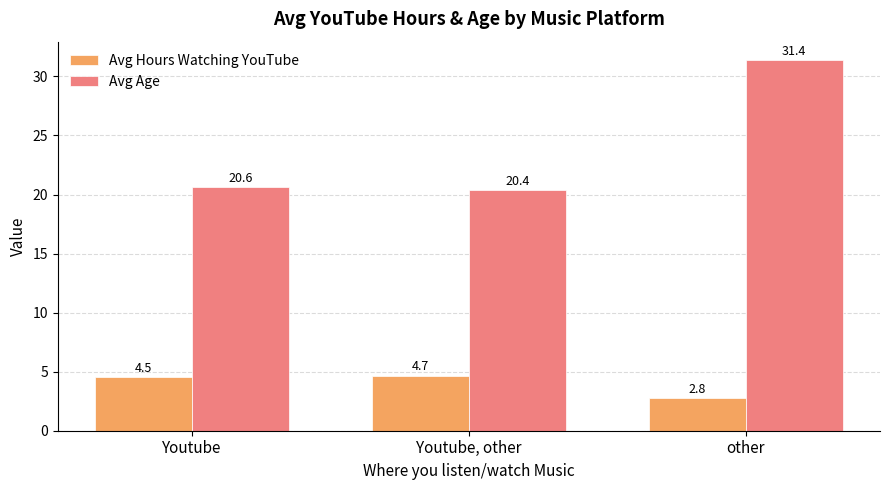

Rank the series at Youtube from lowest to highest value.

Avg Hours Watching YouTube, Avg Age